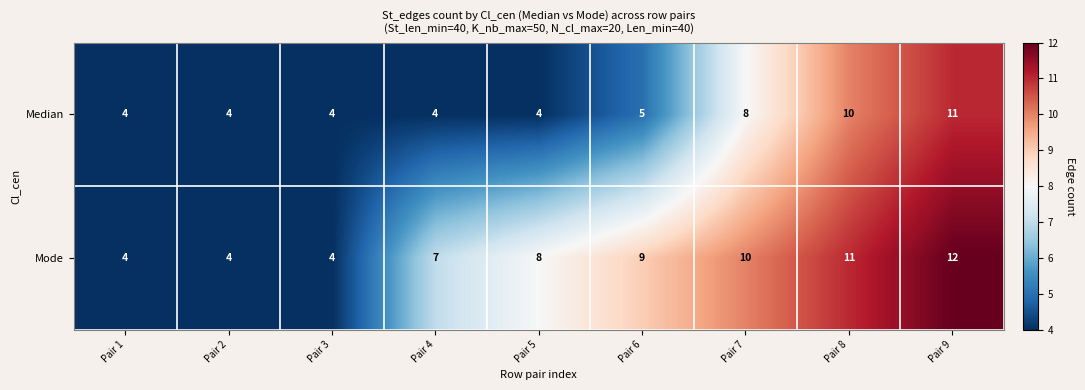

Is it true that Median equals 17 at Pair 8?

False